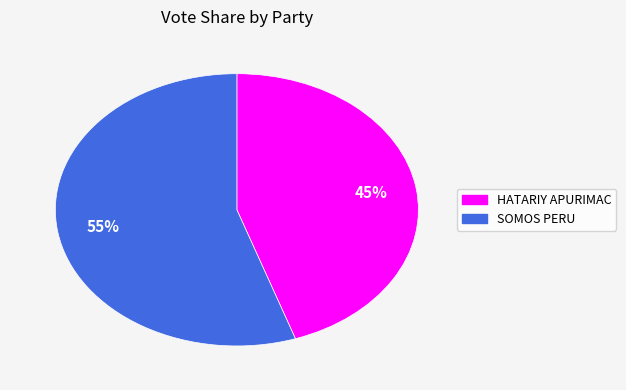

To the nearest percent, what is the average slice percentage?

50%